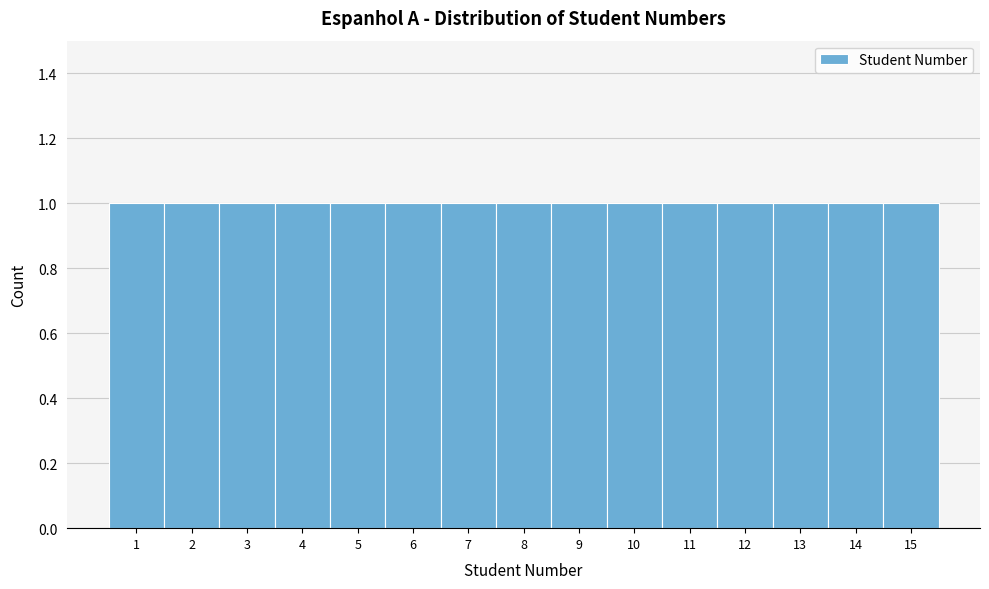

Reading left to right, list every bar in this chart as the range it spans on the x-axis followed by its height. The values are not printed on the chart, so give them approximately, as read against the axis.

0.5 to 1.5: 1
1.5 to 2.5: 1
2.5 to 3.5: 1
3.5 to 4.5: 1
4.5 to 5.5: 1
5.5 to 6.5: 1
6.5 to 7.5: 1
7.5 to 8.5: 1
8.5 to 9.5: 1
9.5 to 10.5: 1
10.5 to 11.5: 1
11.5 to 12.5: 1
12.5 to 13.5: 1
13.5 to 14.5: 1
14.5 to 15.5: 1